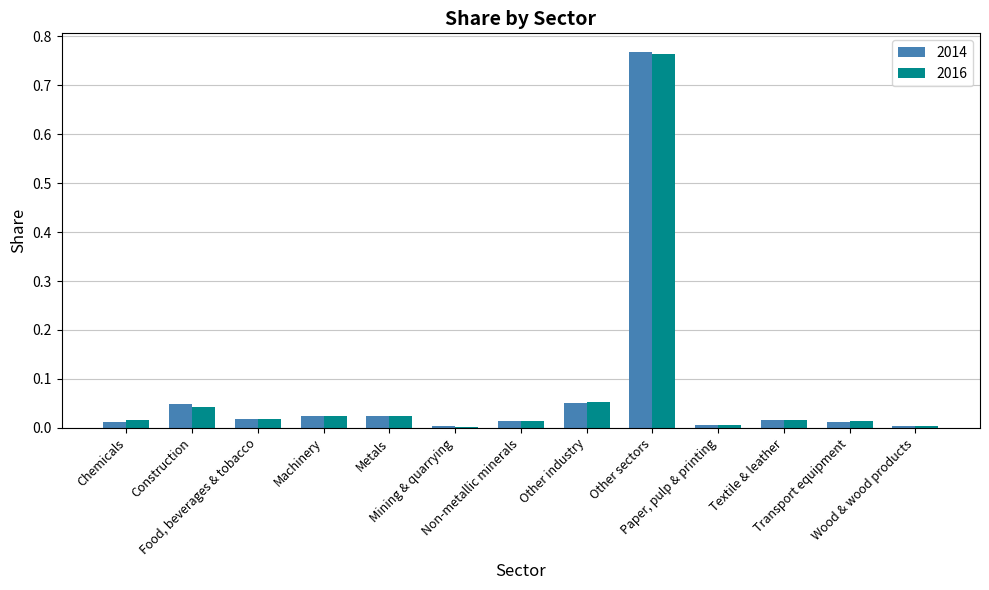

Which series has the largest range (max minus min)?

2014